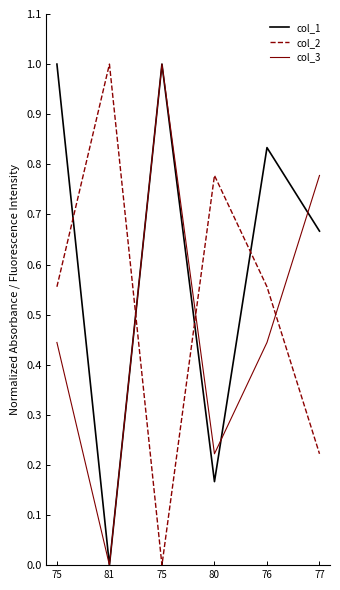

In col_3, how many points are higher than both neighbors (excluding endpoints)?

1